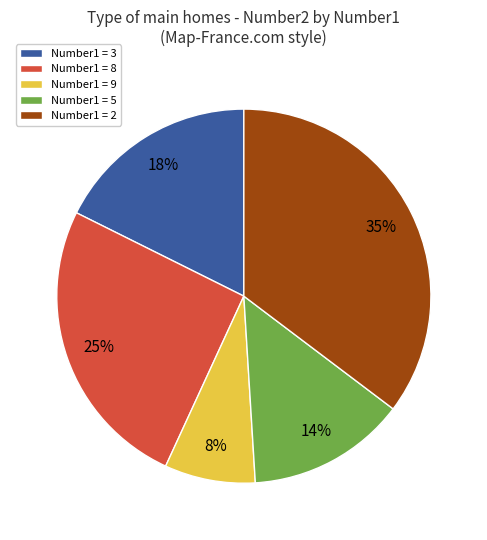

Combined, do Number1 = 2 and Number1 = 3 account for over 50%?

Yes